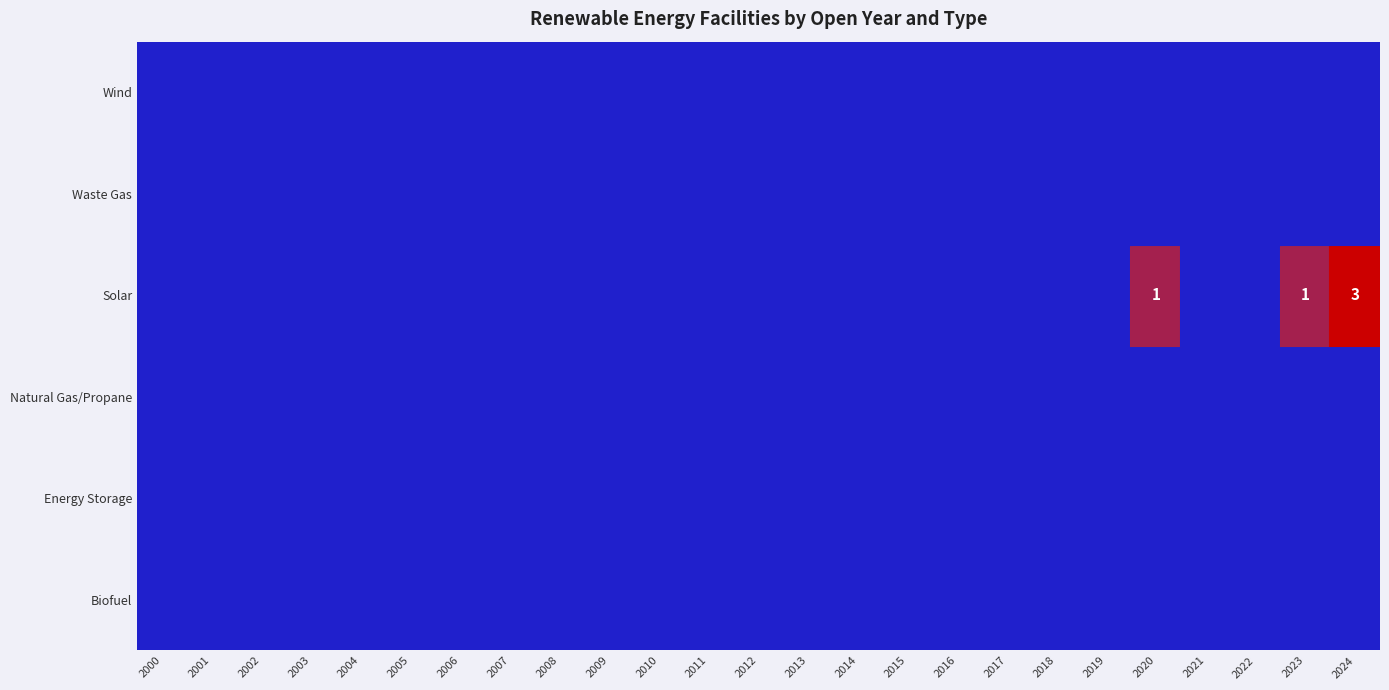

At which label is Energy Storage closest to 0?

2000